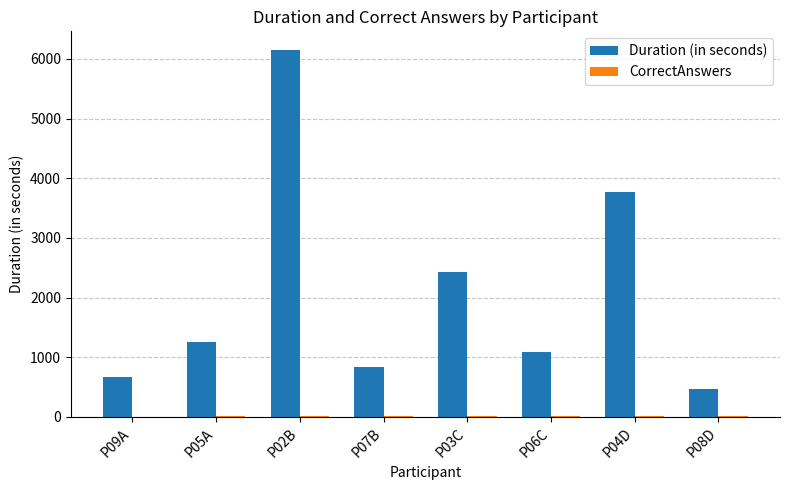

Between P06C and P08D, which series saw the biggest shift?

Duration (in seconds)